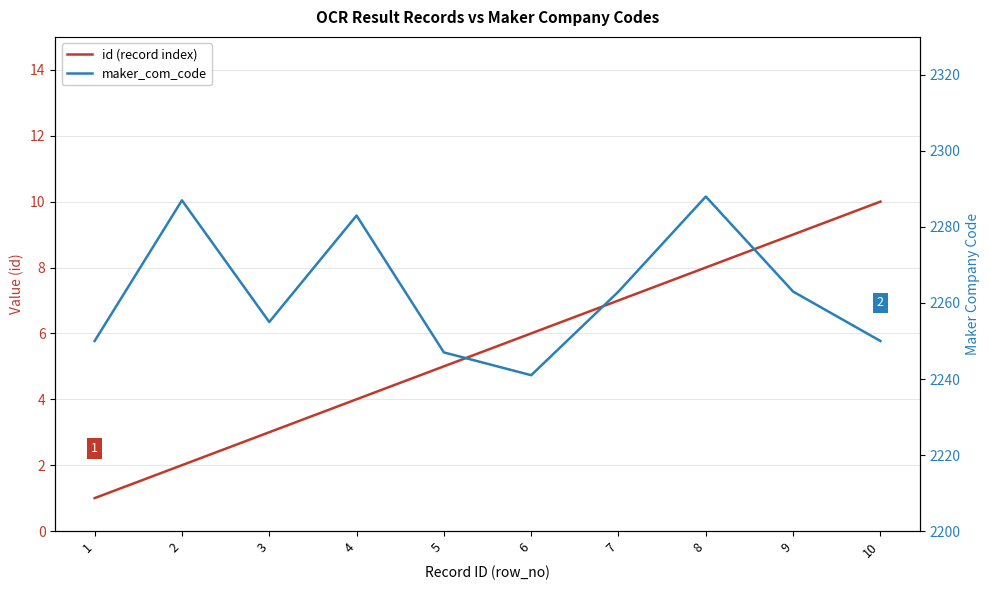

Reading right to left, list all the values displayed in this chart.

id (record index): 10=10	9=9	8=8	7=7	6=6	5=5	4=4	3=3	2=2	1=1
maker_com_code: 10=2250	9=2263	8=2288	7=2263	6=2241	5=2247	4=2283	3=2255	2=2287	1=2250